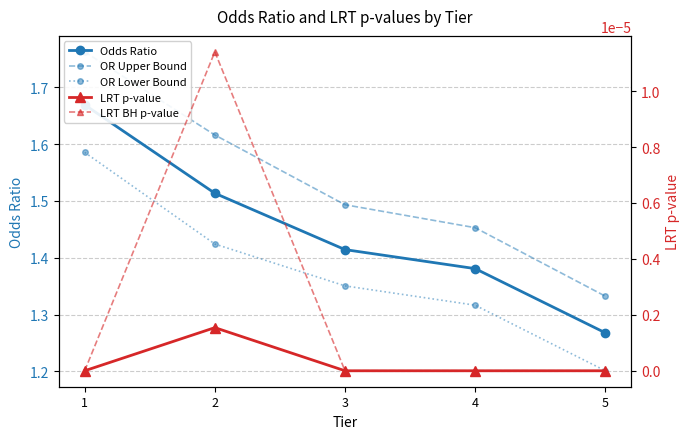

True or false: OR Upper Bound and LRT p-value cross at least once.

False